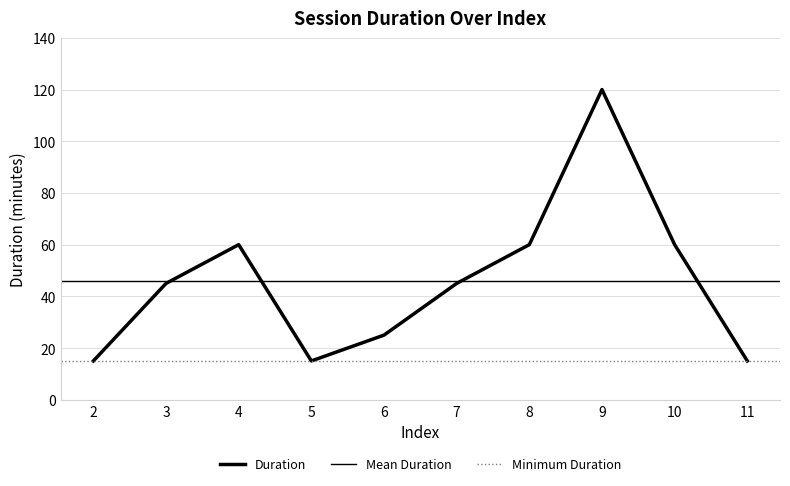

True or false: the data shows 45 at 7.

True